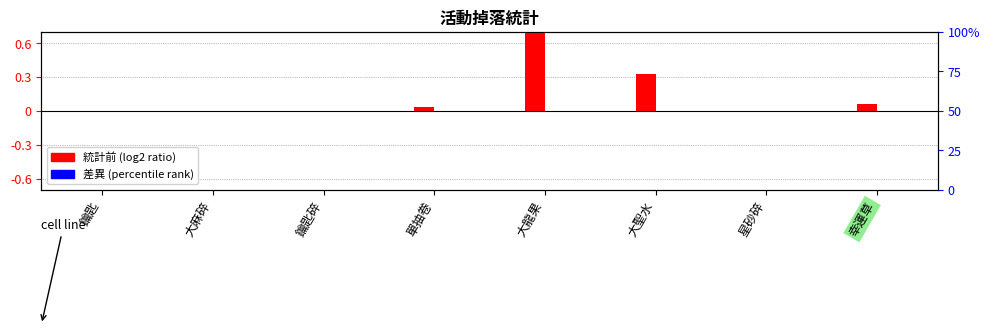

What is the greatest value displayed?

1.0